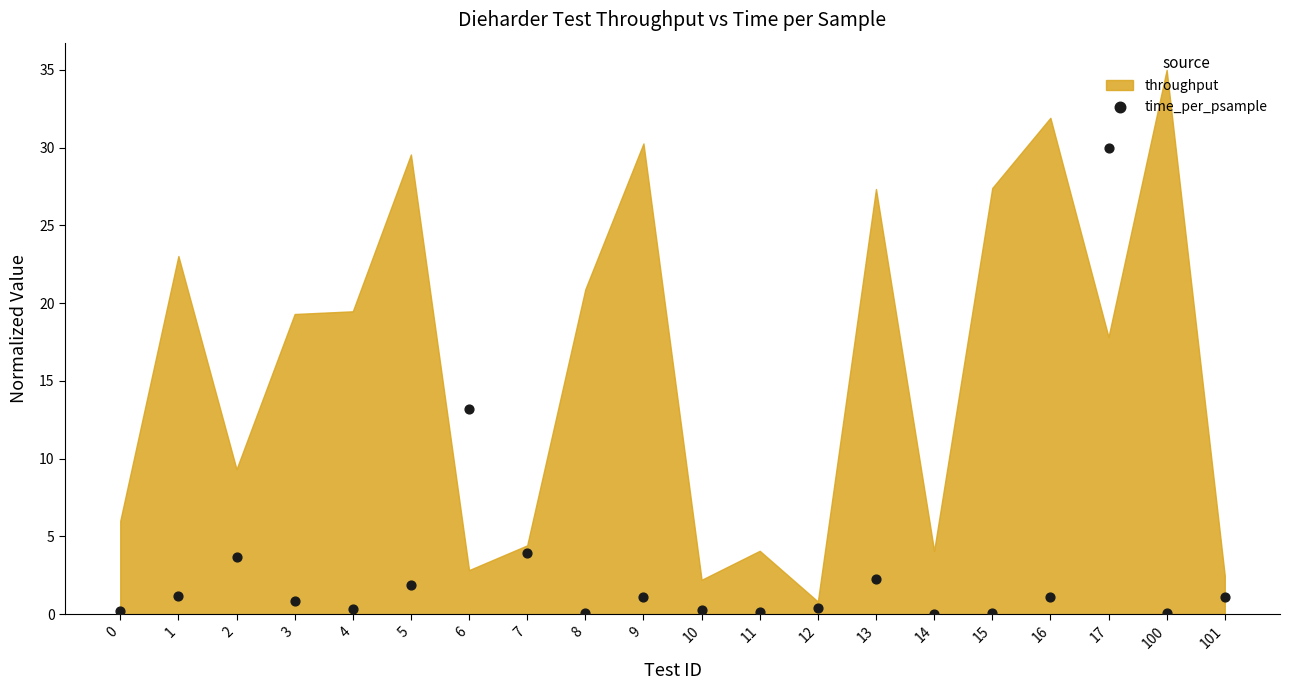

What Y value in the scatter plot is closest to 15?

13.2